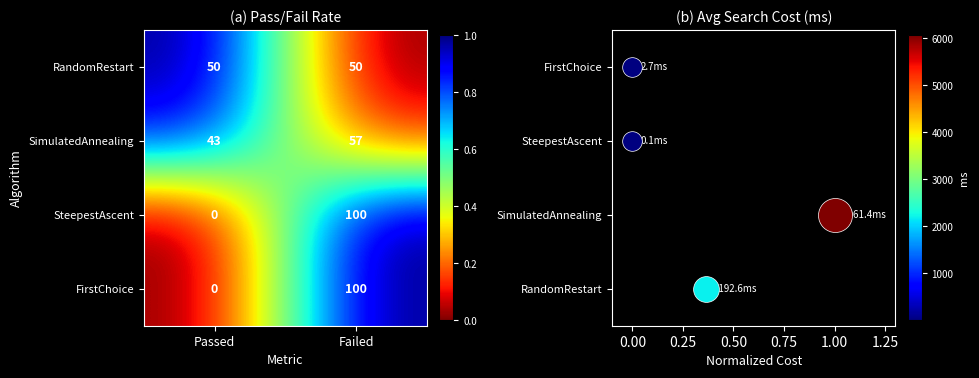

True or false: SimulatedAnnealing has a value of 0.2 at Failed.

False